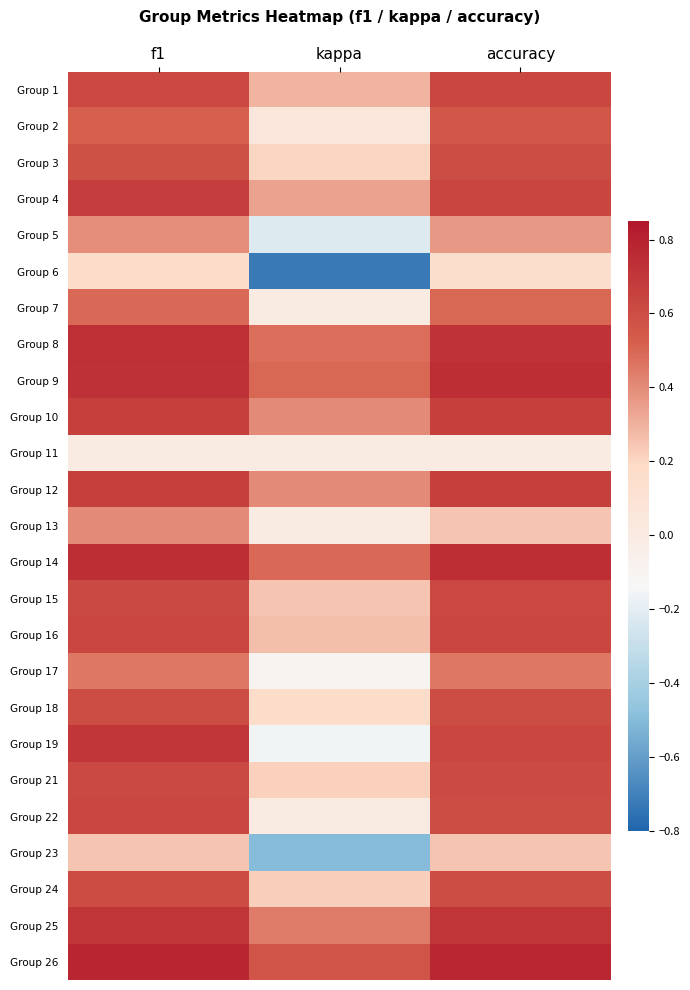

At how many categories does at least one series exceed 0?

3